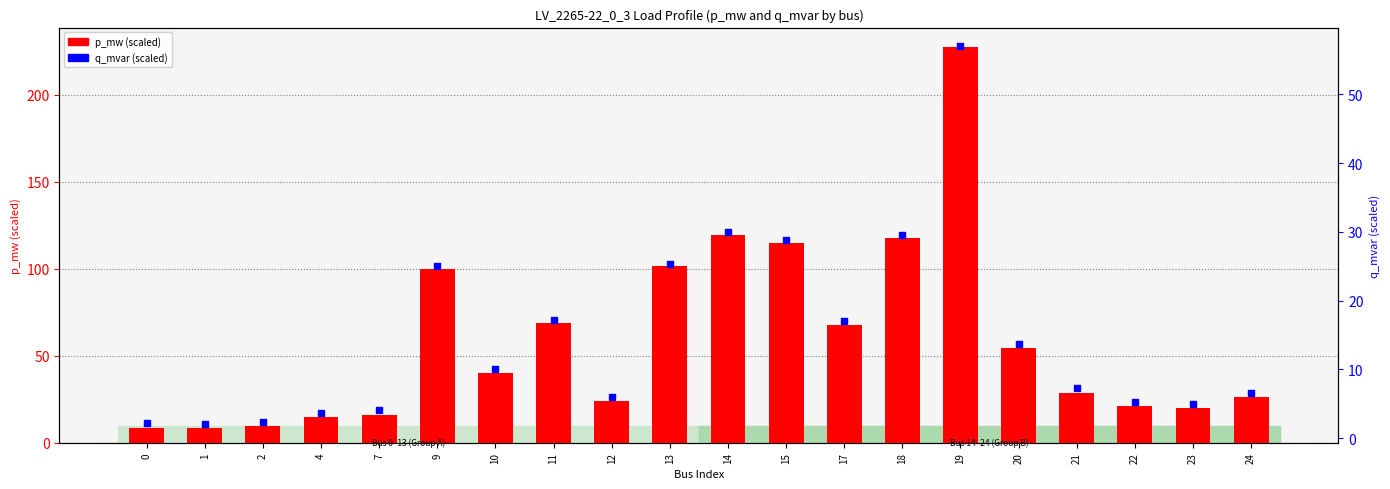

What are all the series names shown in the legend?

p_mw (scaled), q_mvar (scaled)